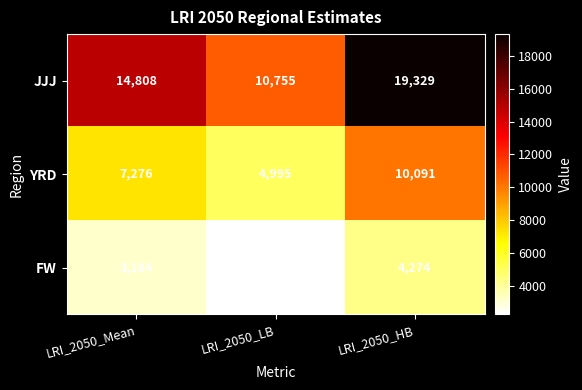

How many values in the FW series are below 3184?

1